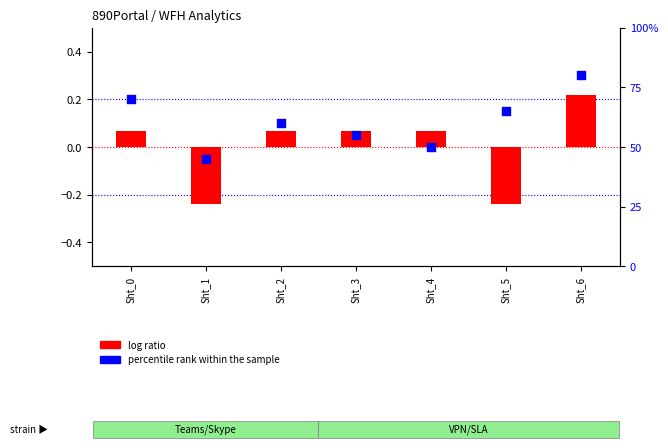

What is the total value across all series at Sht_2?

60.1